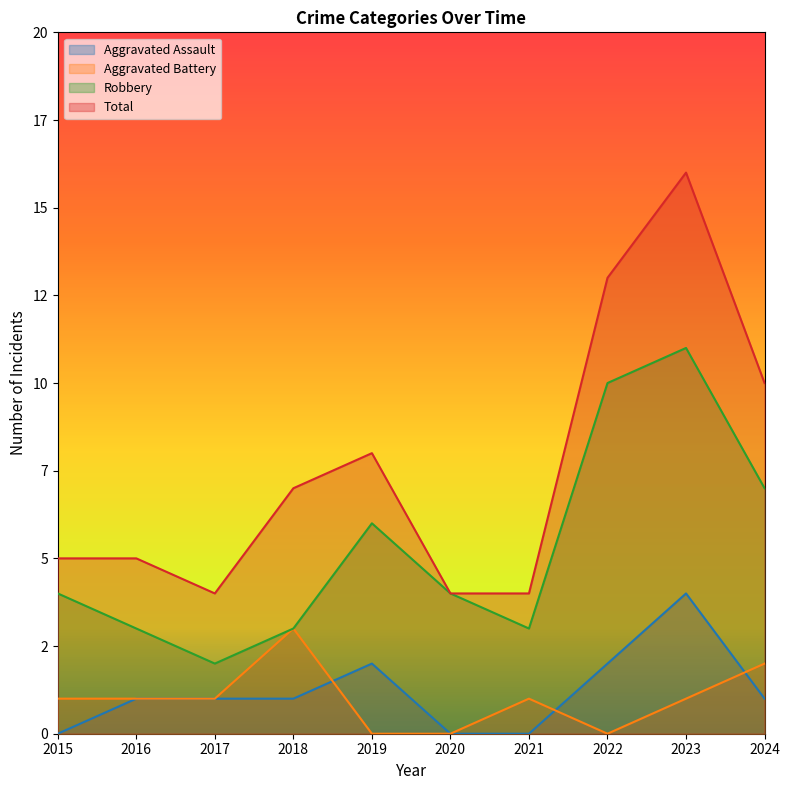

How many distinct data groups are displayed?

4